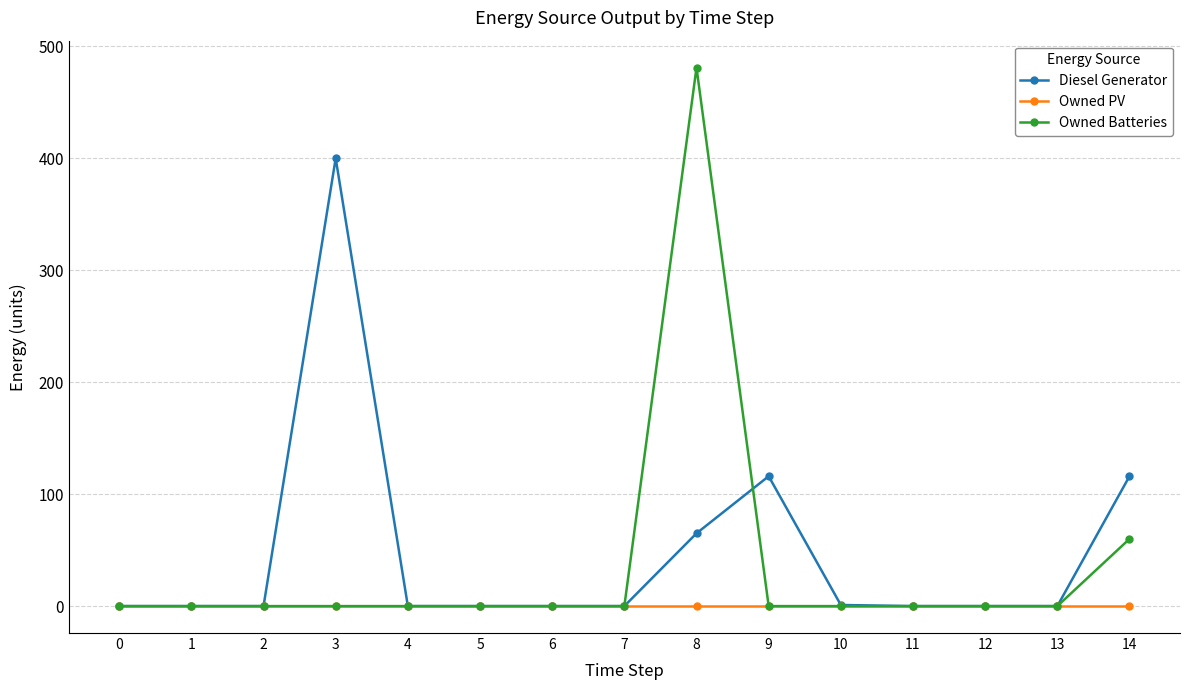

What is the maximum value shown in the chart?

481.0